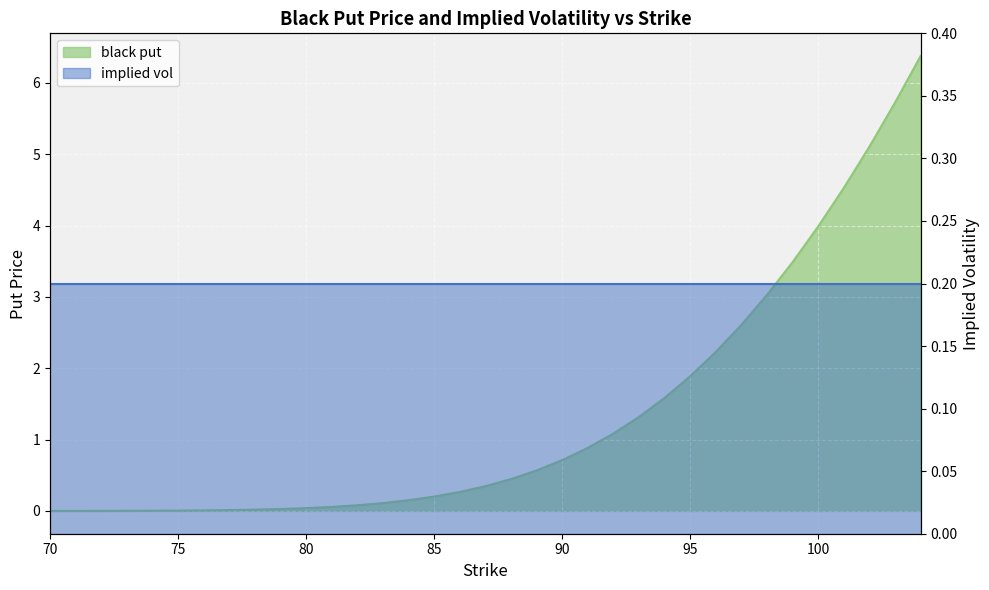

True or false: the data shows 8.3 at 102.

False